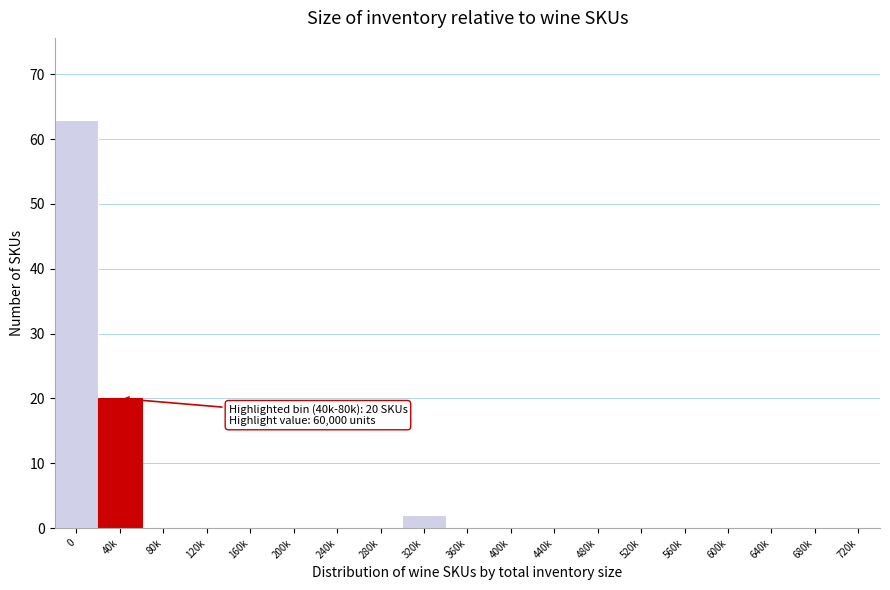

Reading left to right, transcribe all the data shown in this chart.

0=63	40k=20	80k=0	120k=0	160k=0	200k=0	240k=0	280k=0	320k=2	360k=0	400k=0	440k=0	480k=0	520k=0	560k=0	600k=0	640k=0	680k=0	720k=0